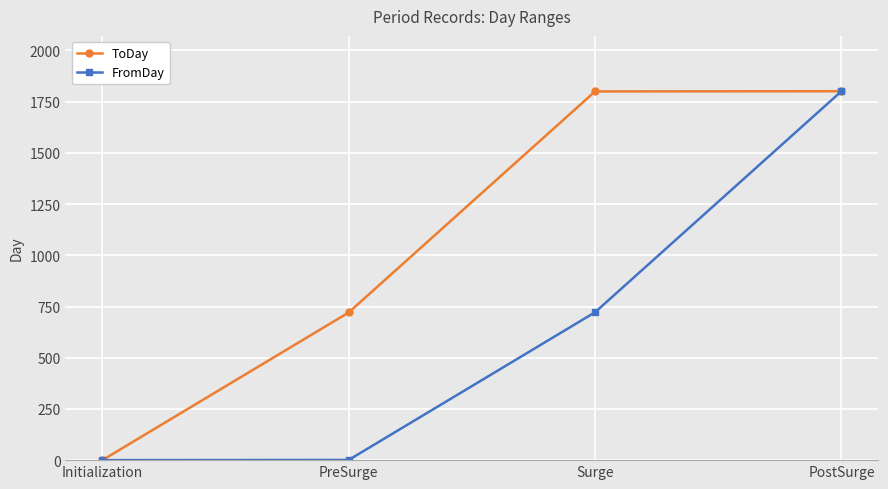

Does the chart have visible grid lines?

Yes